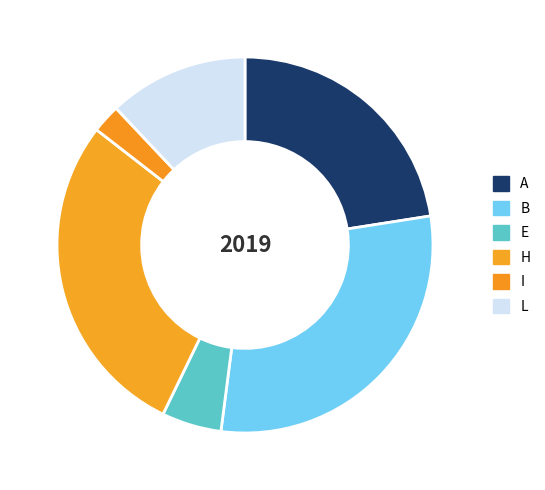

True or false: E accounts for 5% of the total.

True